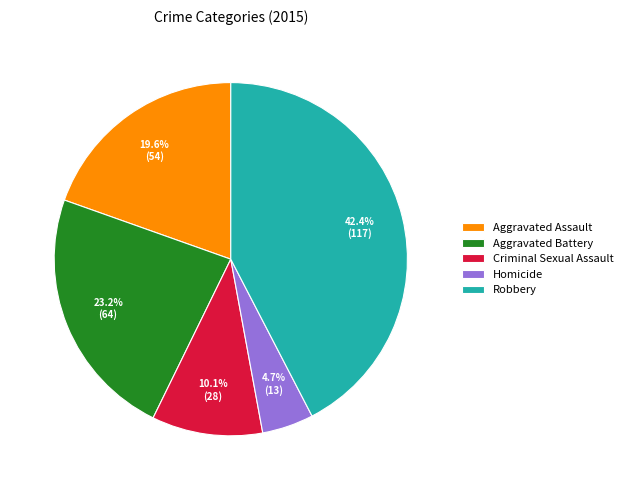

What is the ratio of the value at Robbery to the value at Aggravated Assault?

2.2